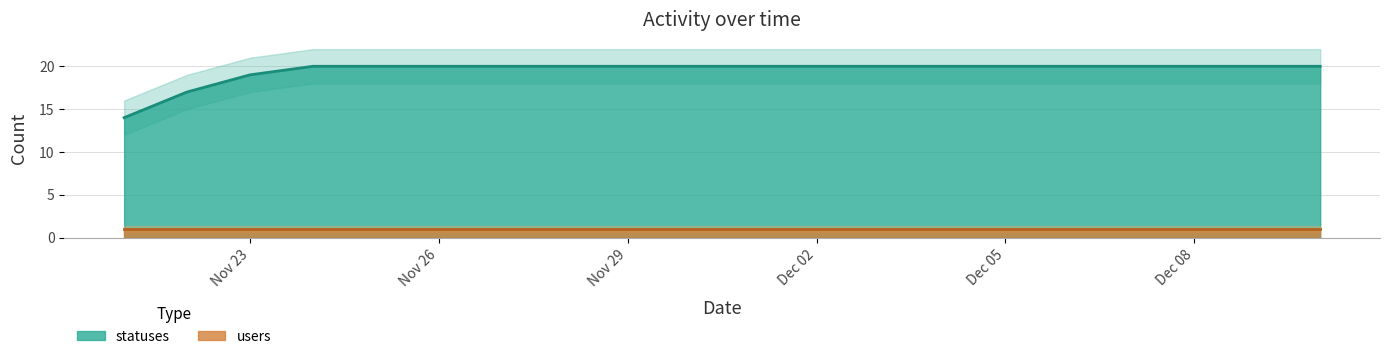

Is it true that statuses equals 27 at Dec 02?

False